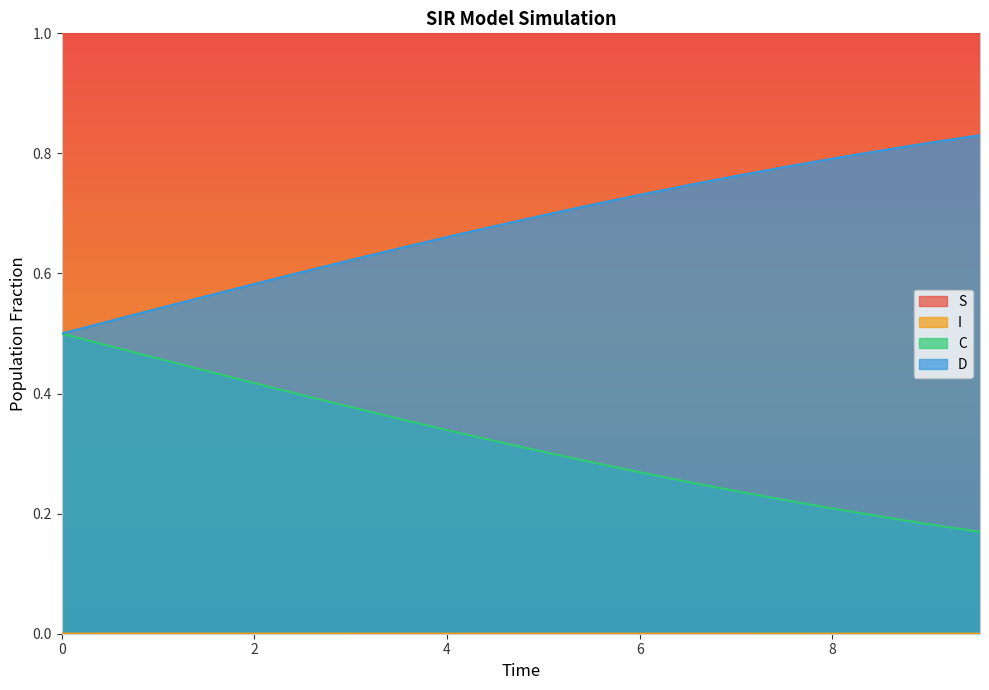

What is the maximum value shown in the chart?

1.0